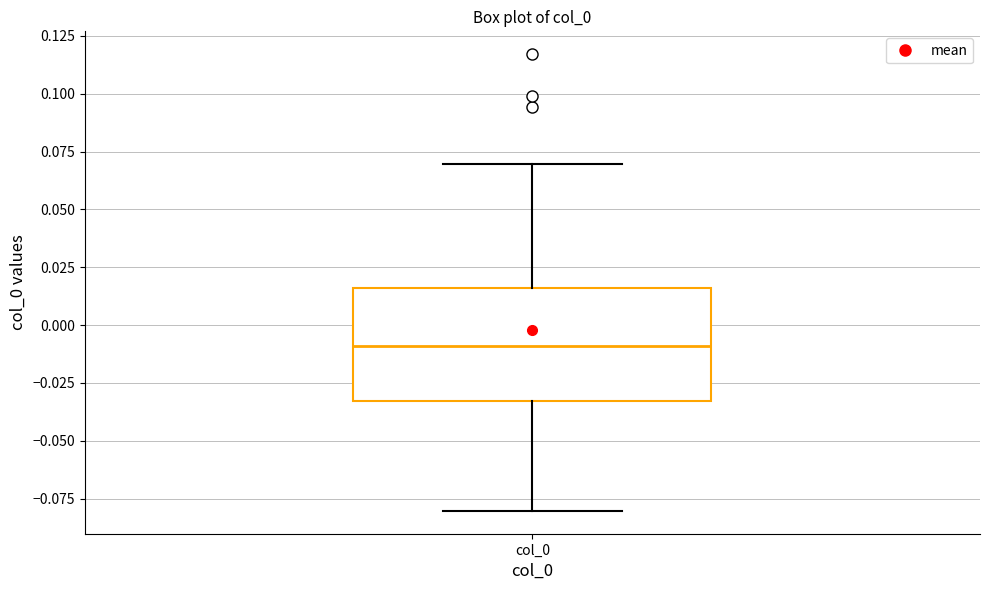

Transcribe this box plot: give where the median line is, the range the box spans, and where the two whiskers end, as read against the y-axis. The values are not printed on the chart, so give them approximately, as read against the axis.

median -0.010, box -0.035 to 0.015, whiskers -0.080 to 0.070